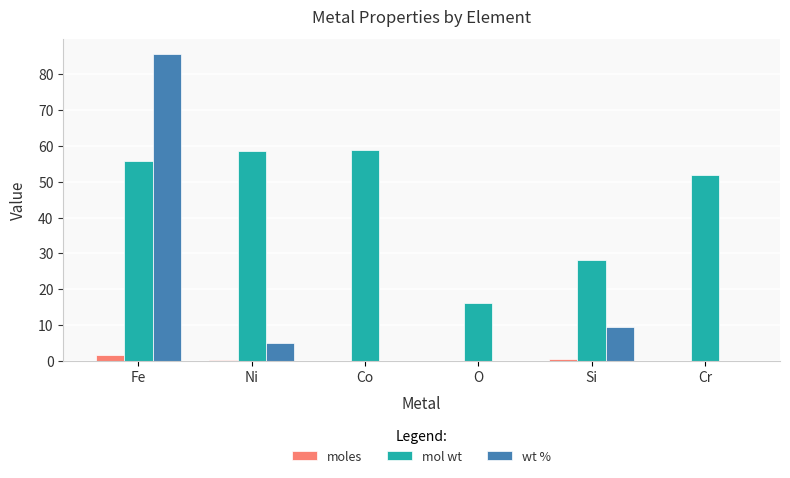

Are the bars horizontal?

No